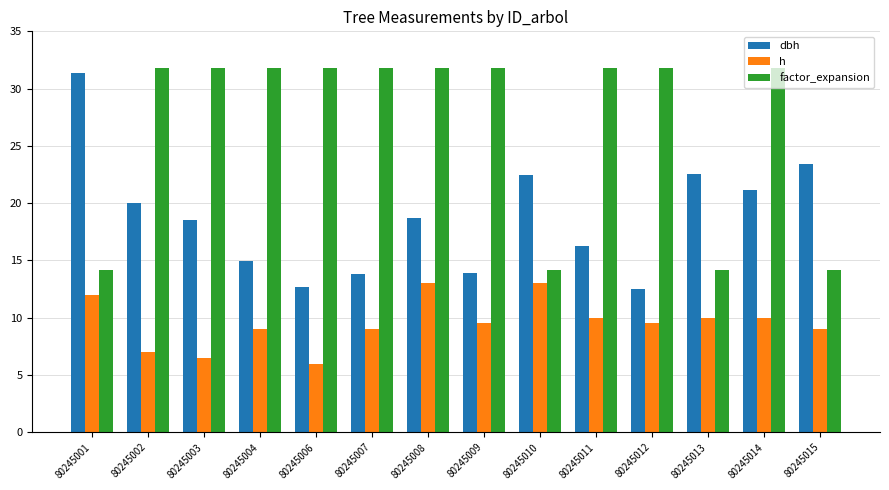

Rank the series by their average value, from lowest to highest.

h, dbh, factor_expansion